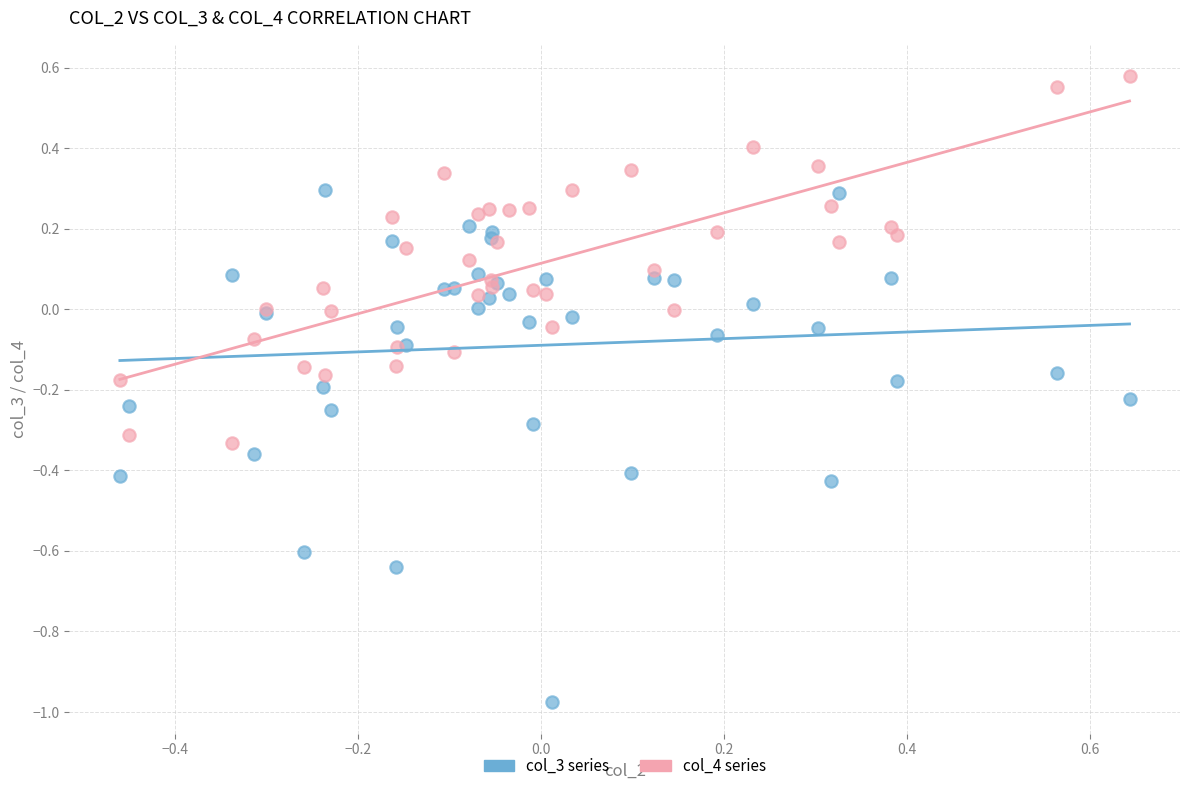

Which series has the largest Y range (max minus min)?

col_3 series